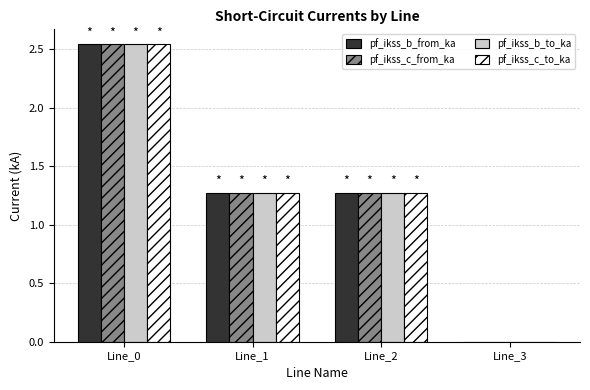

The value of pf_ikss_c_from_ka at Line_3 is 1.4. True or false?

False